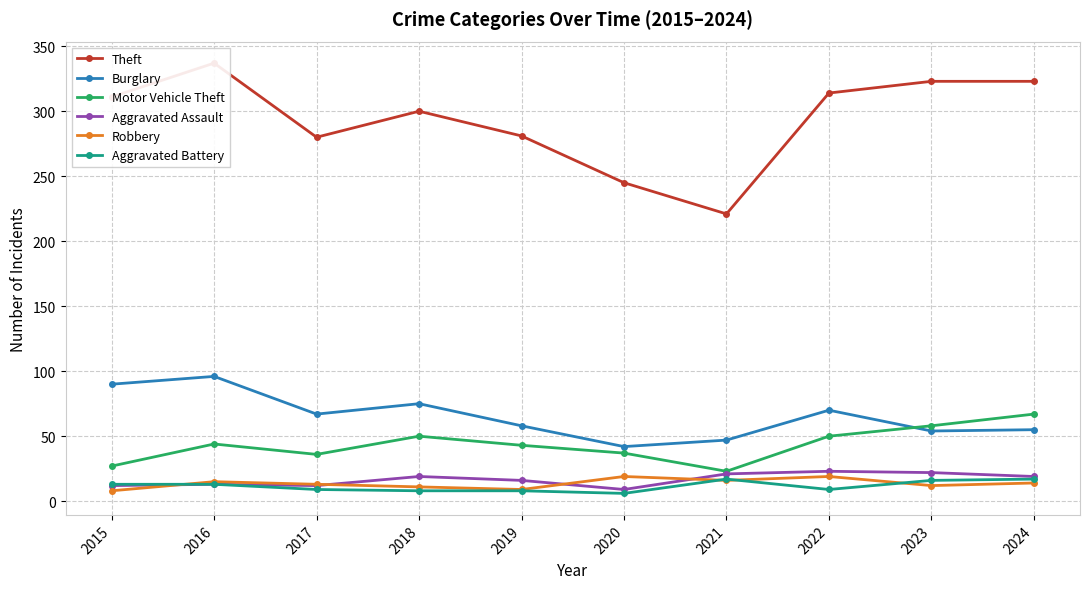

What is the difference between the highest and lowest values at 2016?

324